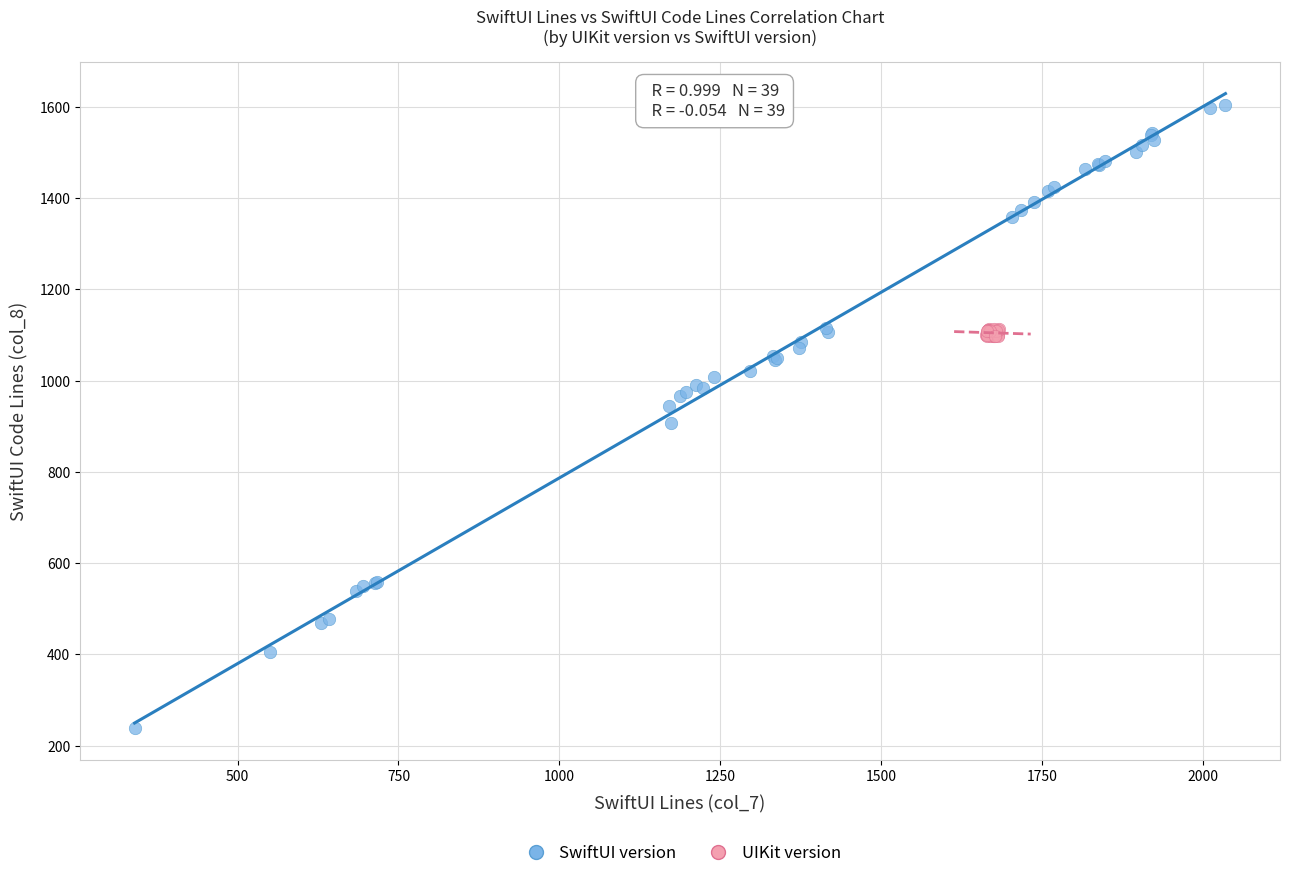

Which series has the widest spread of Y values?

SwiftUI version